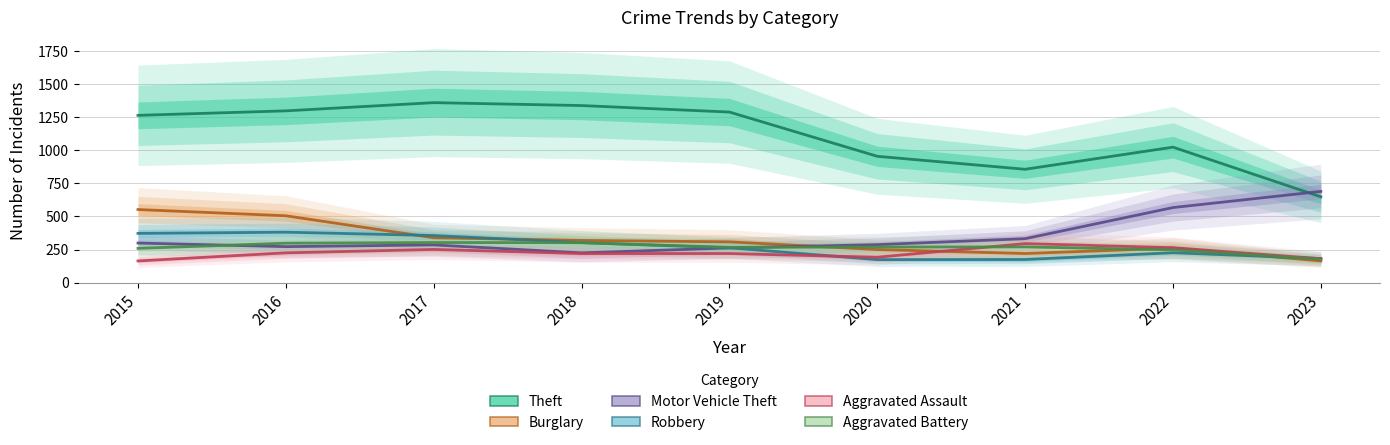

At which category is the sum across all series the highest?

2016